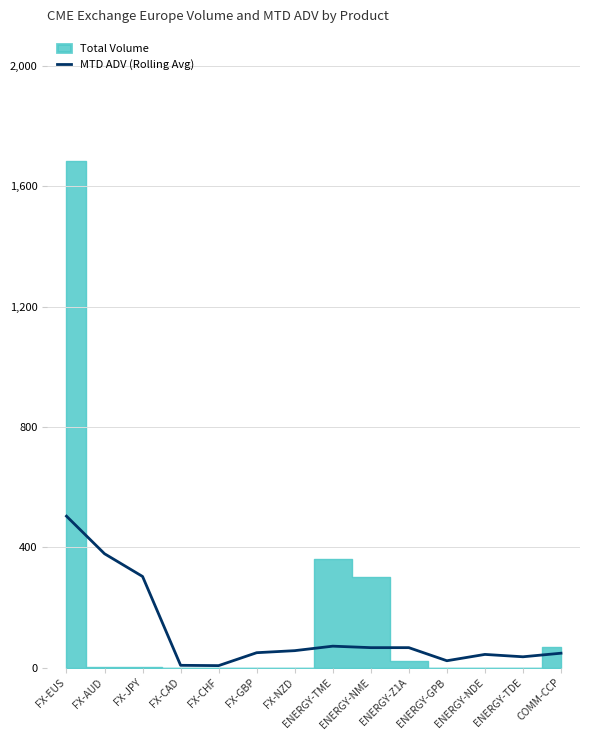

What is the change in value from FX-CAD to FX-GBP?

+41.9